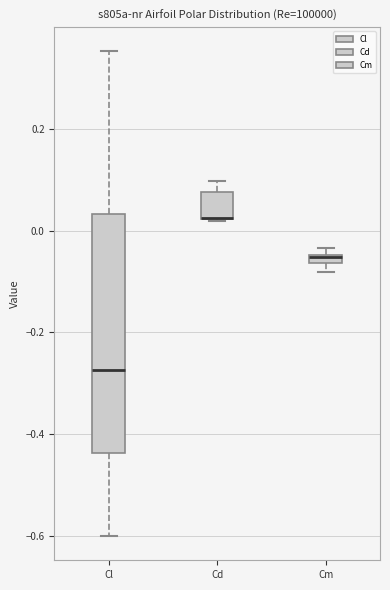

Where is the lower edge of the box for Cd on the y-axis? The values are not printed on the chart, so give them approximately, as read against the axis.

0.02